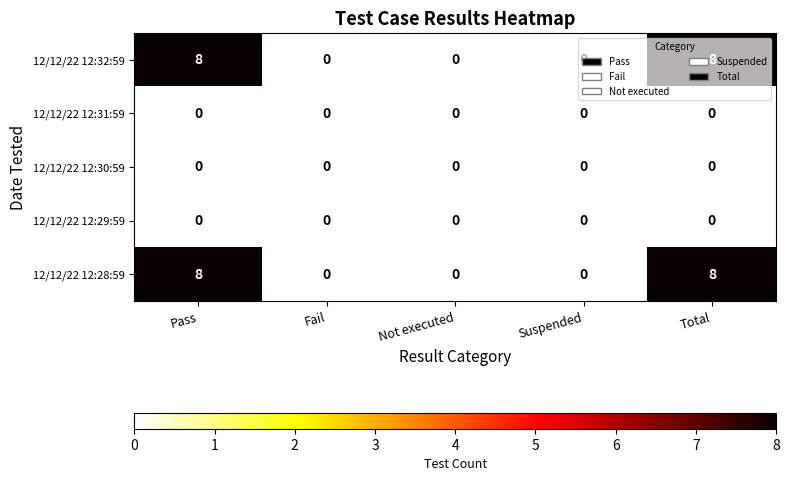

What is the maximum value for Pass?

8